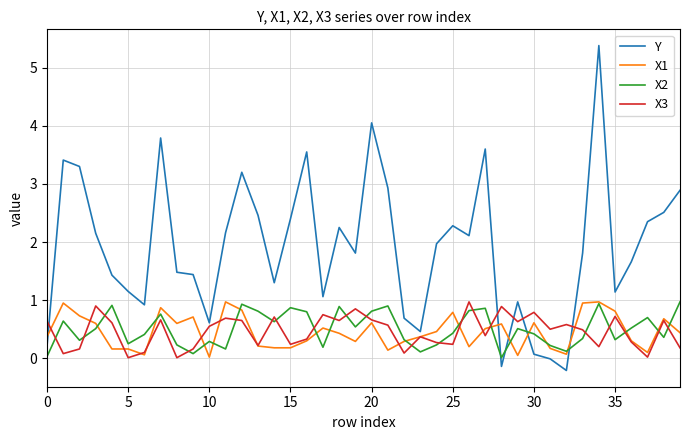

What is the maximum value shown in the chart?

5.4